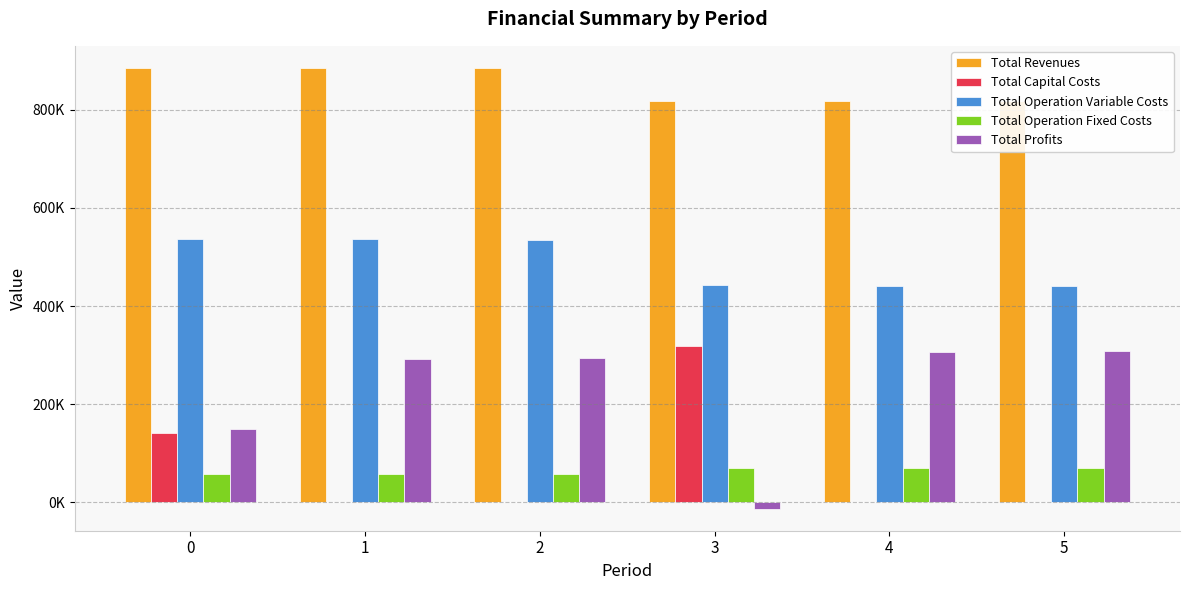

Rank the categories by Total Operation Variable Costs value from highest to lowest.

0, 1, 2, 3, 4, 5